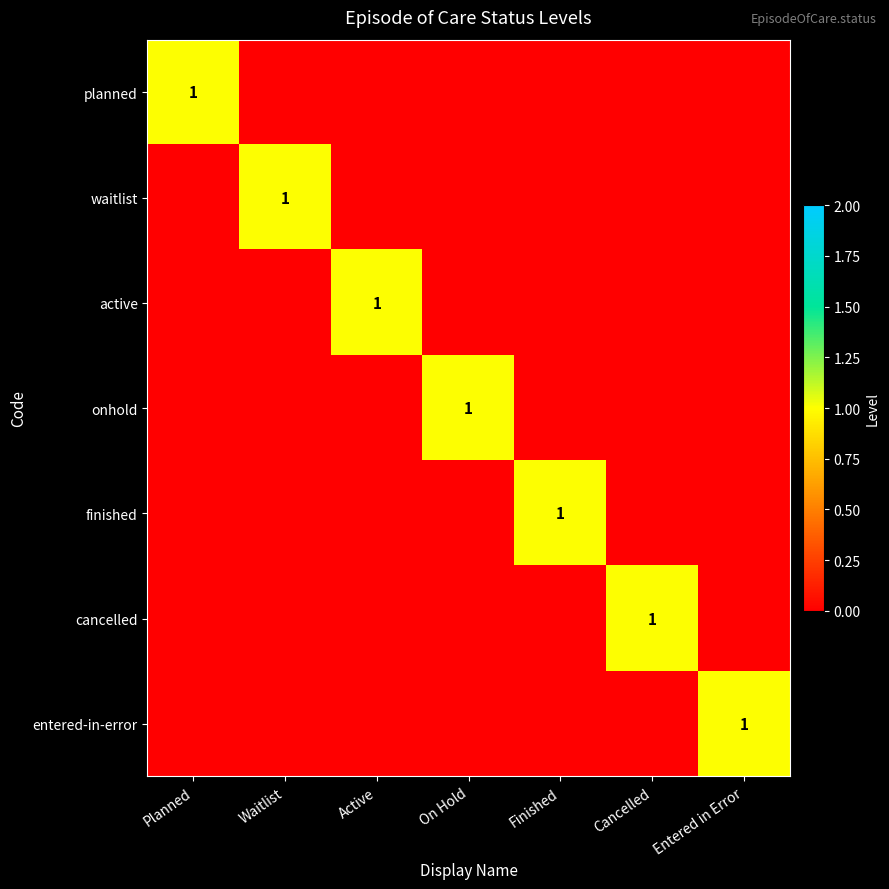

What is the spread (max minus min) of values at Entered in Error?

1